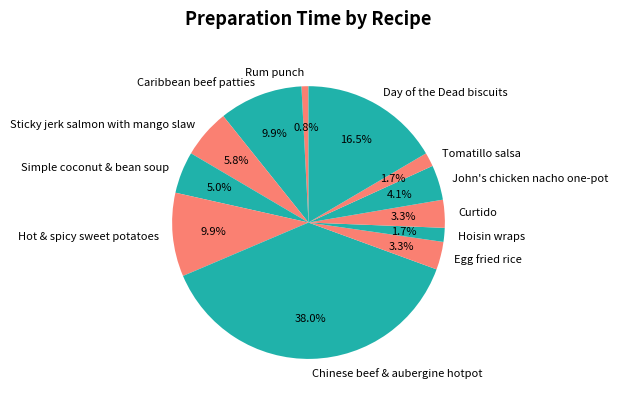

To the nearest percent, what is the average slice percentage?

8%